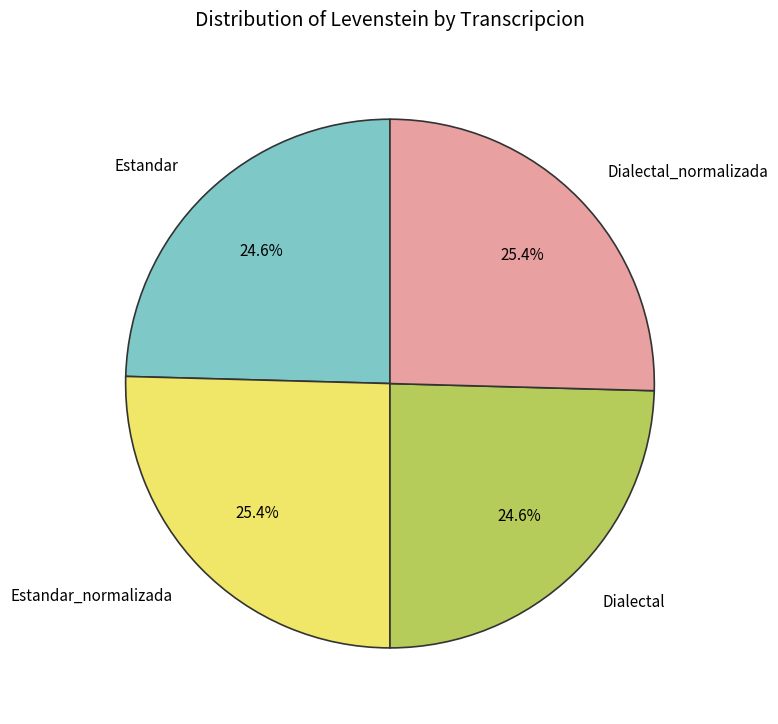

What portion of the pie excludes Dialectal?

75.4%